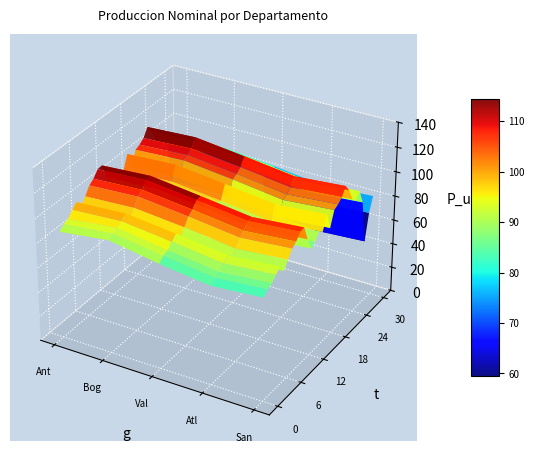

Rank the series by their maximum value, from highest to lowest.

Bogota, Antioquia, Valle, Santander, Atlantico